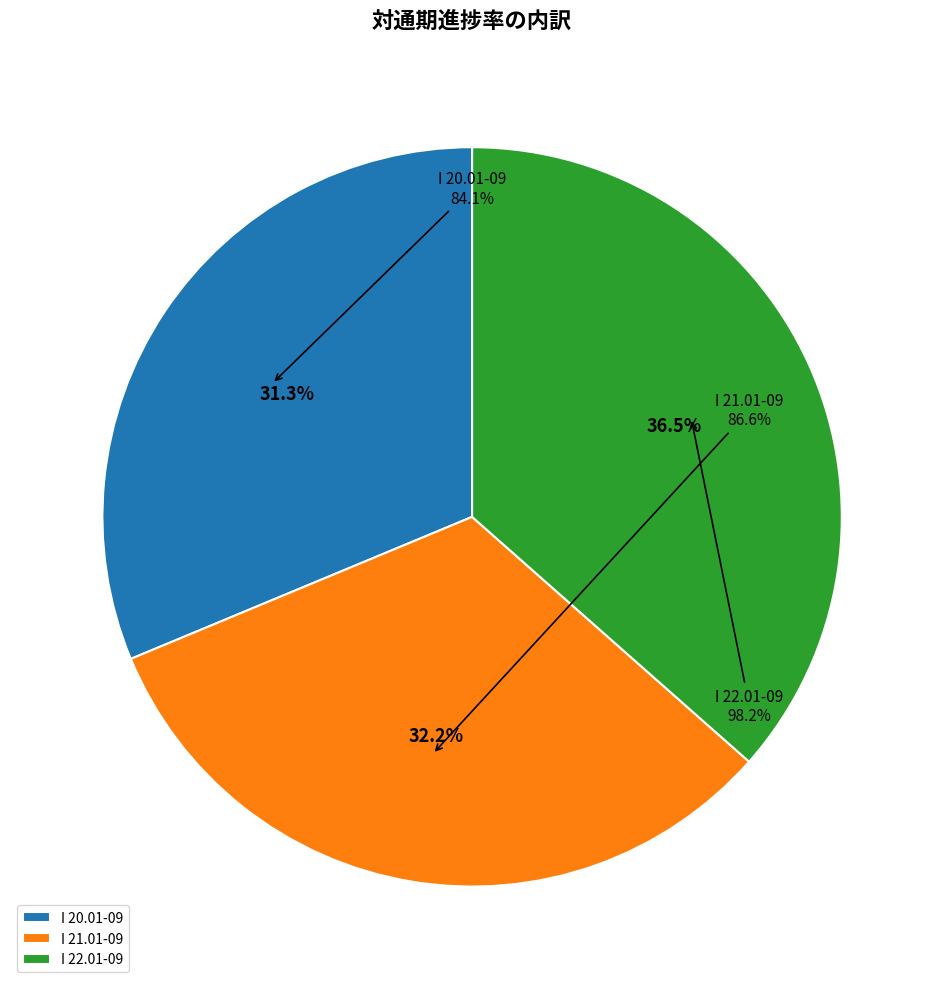

Rank the categories by value from highest to lowest.

I 22.01-09, I 21.01-09, I 20.01-09